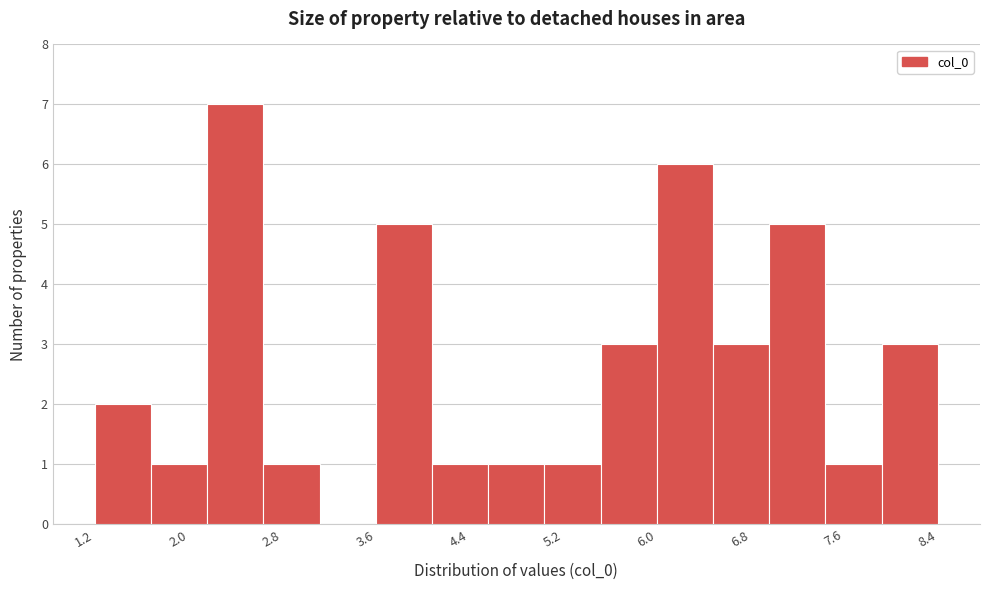

Reading left to right, list every bar in this chart as the range it spans on the x-axis followed by its height. Neither the bar edges nor the heights are printed on the chart, so give them approximately, as read against the axes.

1.2 to 1.7: 2
1.7 to 2.2: 1
2.2 to 2.6: 7
2.6 to 3.1: 1
3.1 to 3.6: 0
3.6 to 4.1: 5
4.1 to 4.6: 1
4.6 to 5.1: 1
5.1 to 5.5: 1
5.5 to 6.0: 3
6.0 to 6.5: 6
6.5 to 7.0: 3
7.0 to 7.5: 5
7.5 to 8.0: 1
8.0 to 8.4: 3